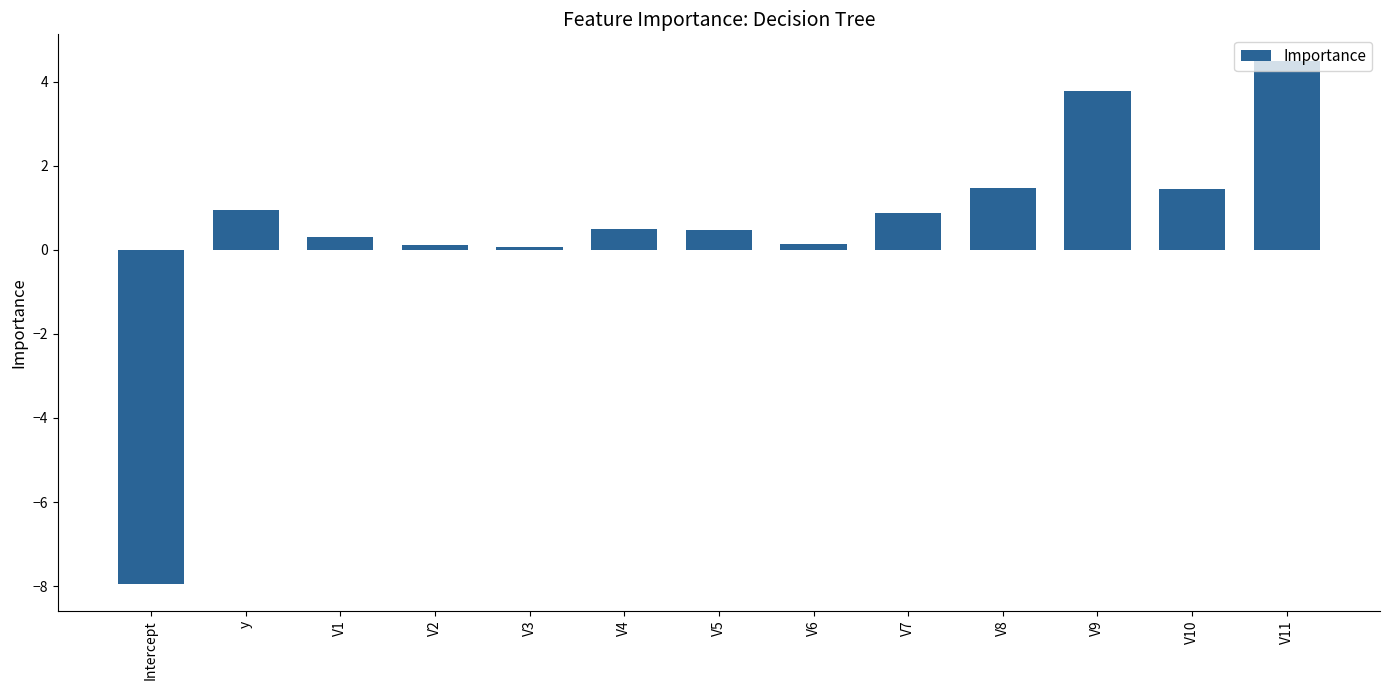

What is the average value?

0.5